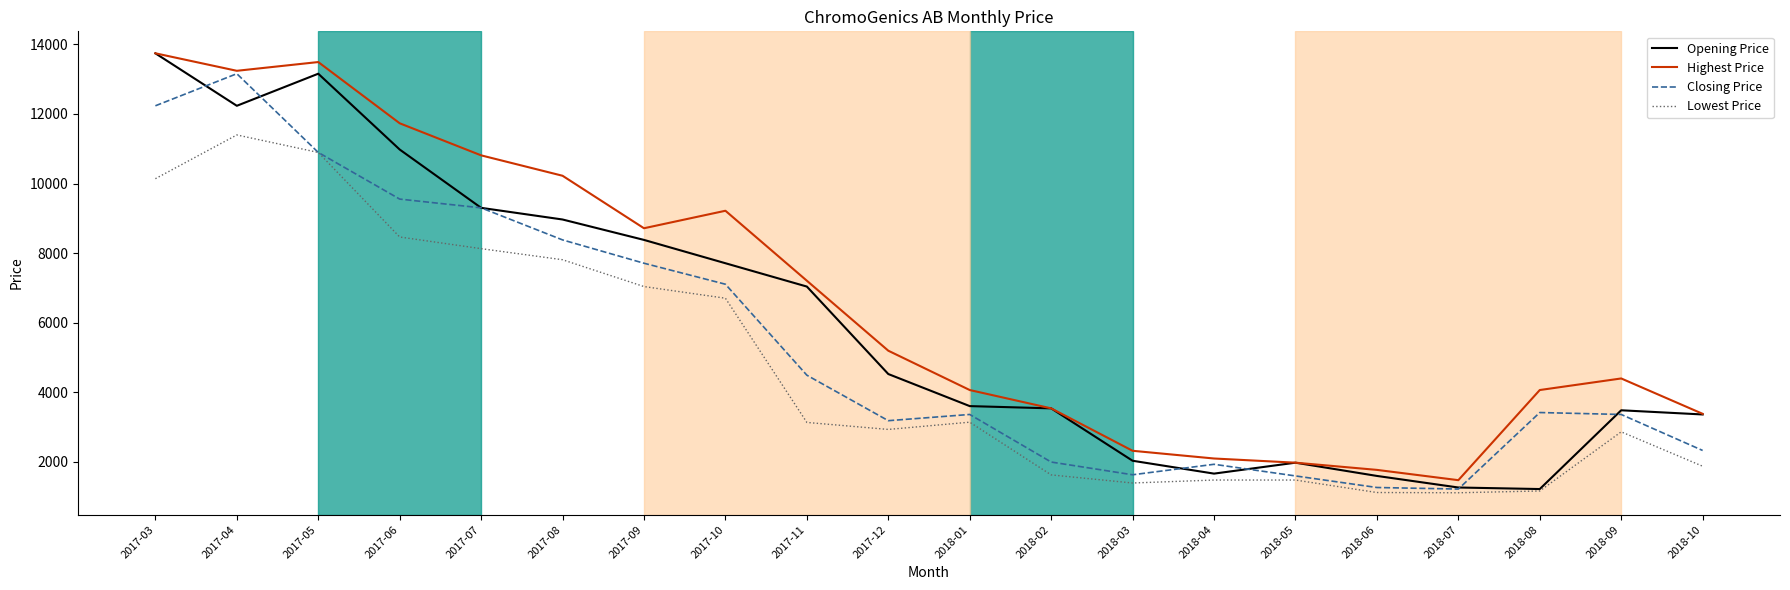

Read the Closing Price value at 2018-02.

1995.5